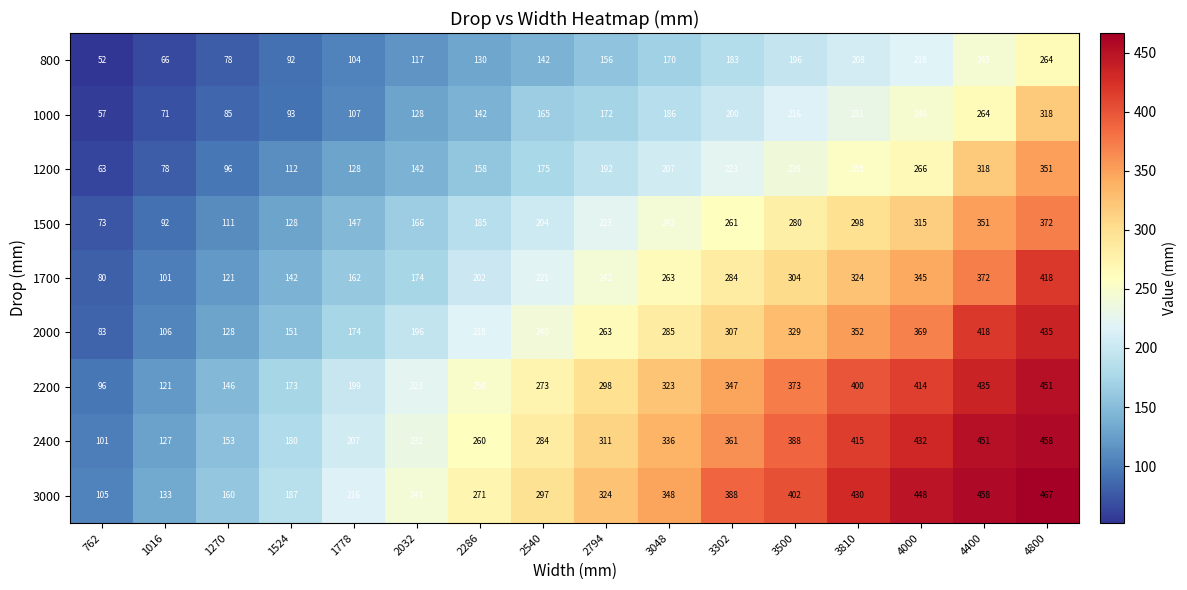

Where is 2400 nearest to the value 279?

2540